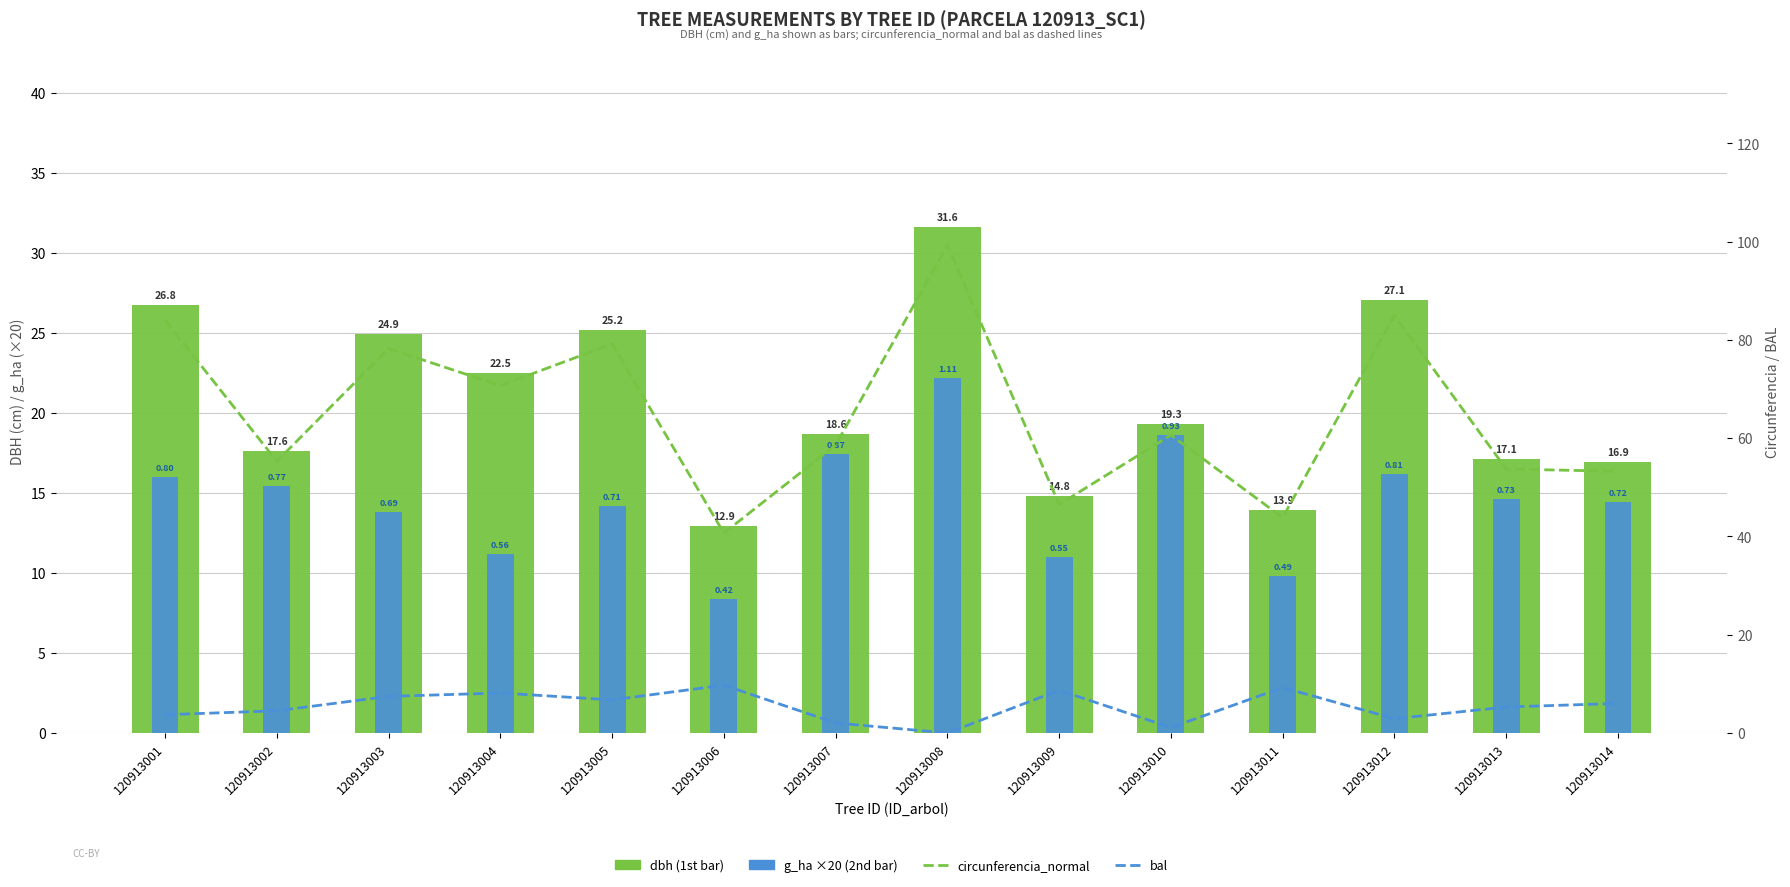

At how many categories does at least one series exceed 31?

14